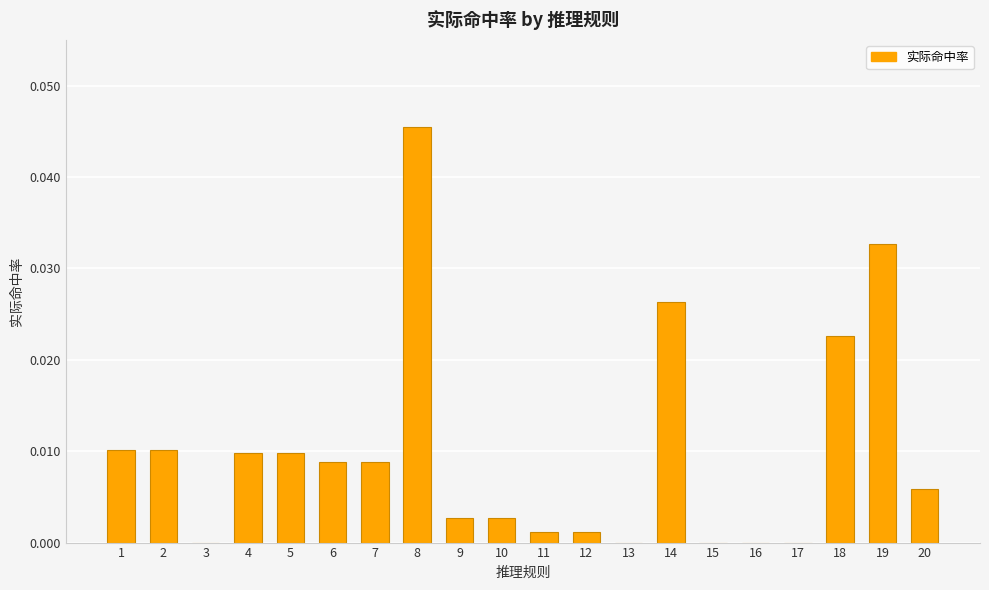

Is it true that the value at 13 is 0.0?

True